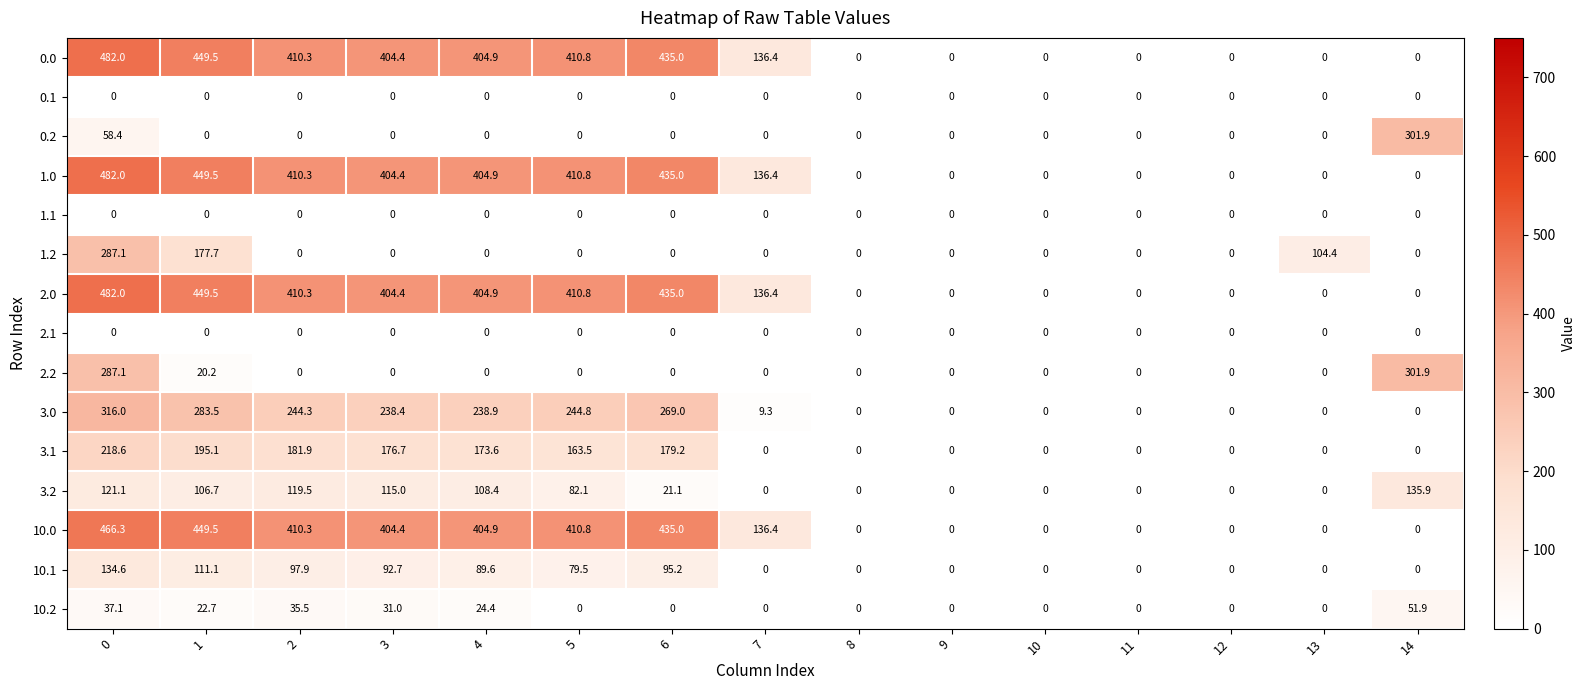

What is the greatest value displayed?

482.0